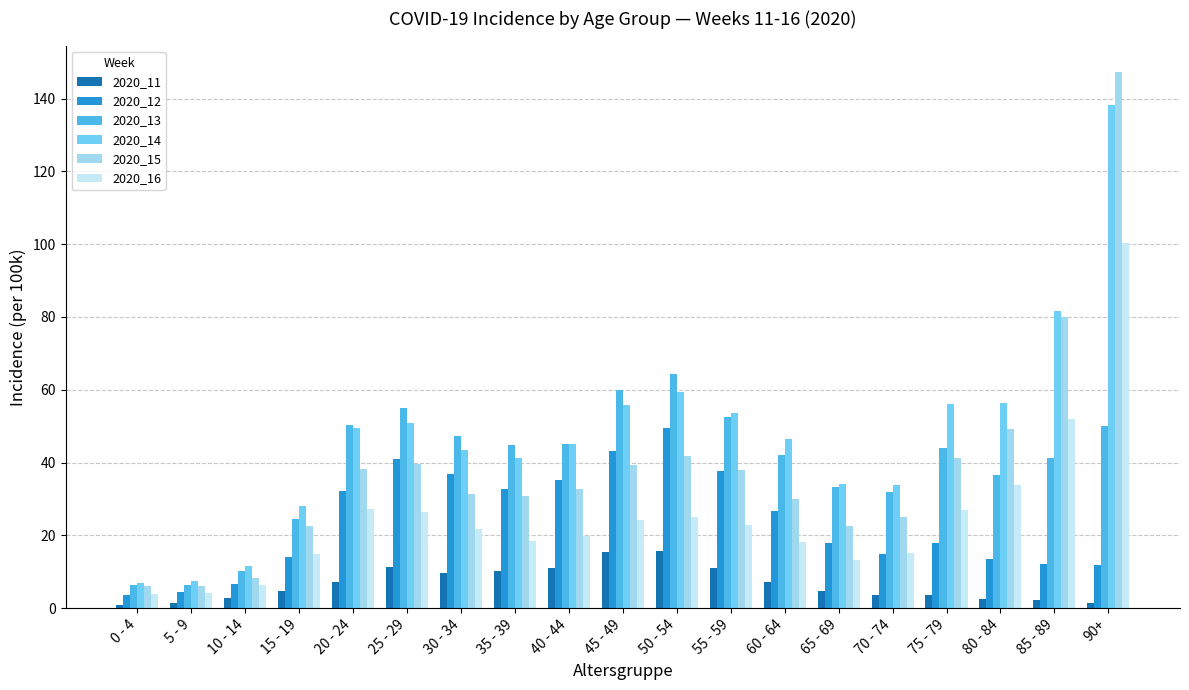

How many data points in 2020_14 are less than 46?

9